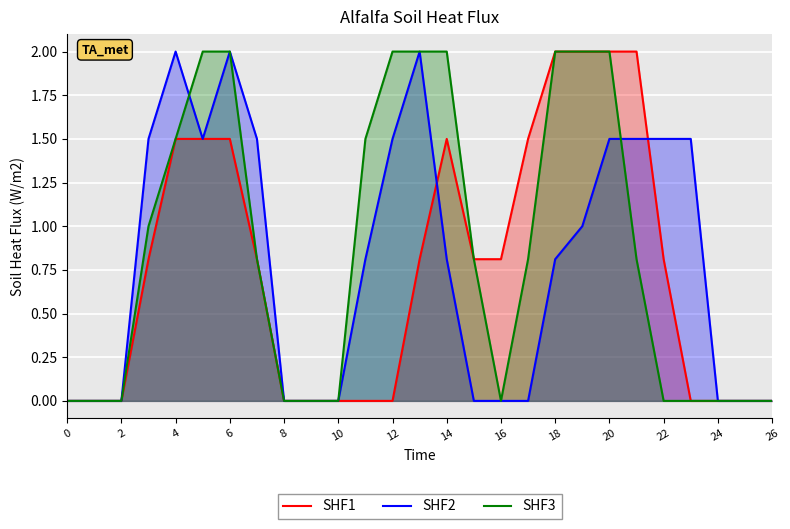

What is the label of the 8th point from the right?

19